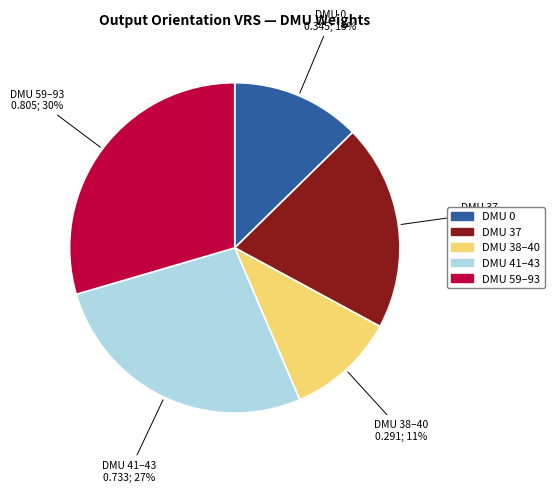

To the nearest percent, what is the difference between the DMU 41–43 and DMU 37 slice percentages?

7%